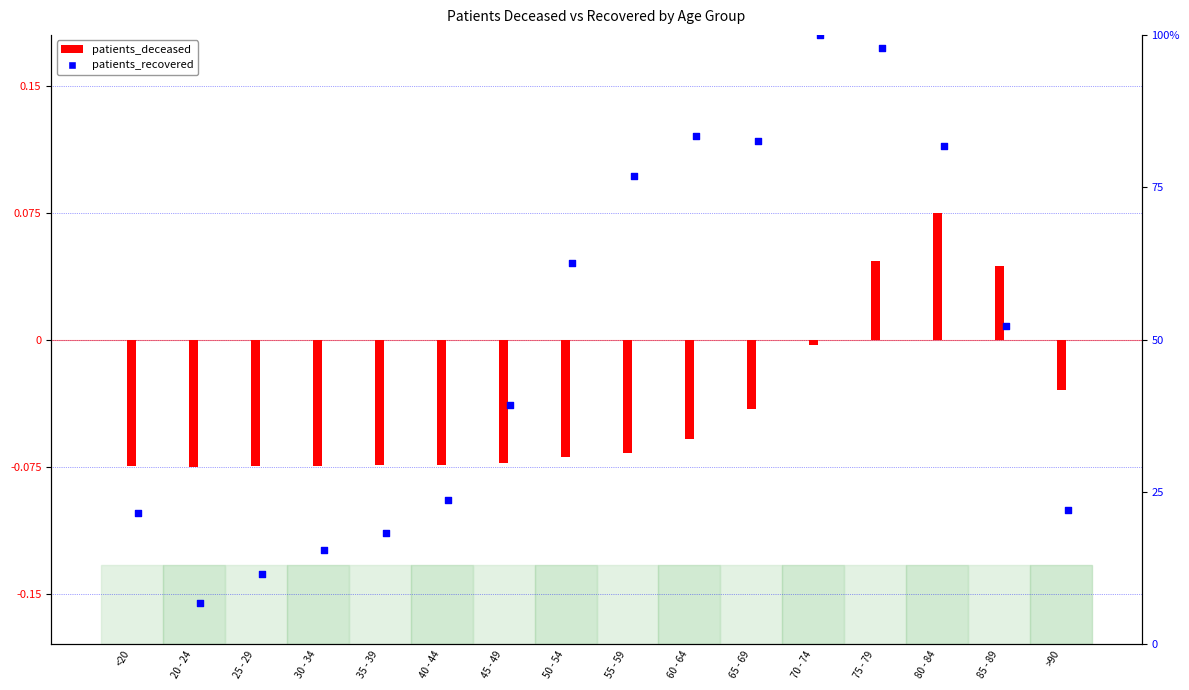

Which series has the largest Y range (max minus min)?

patients_recovered (percentile)